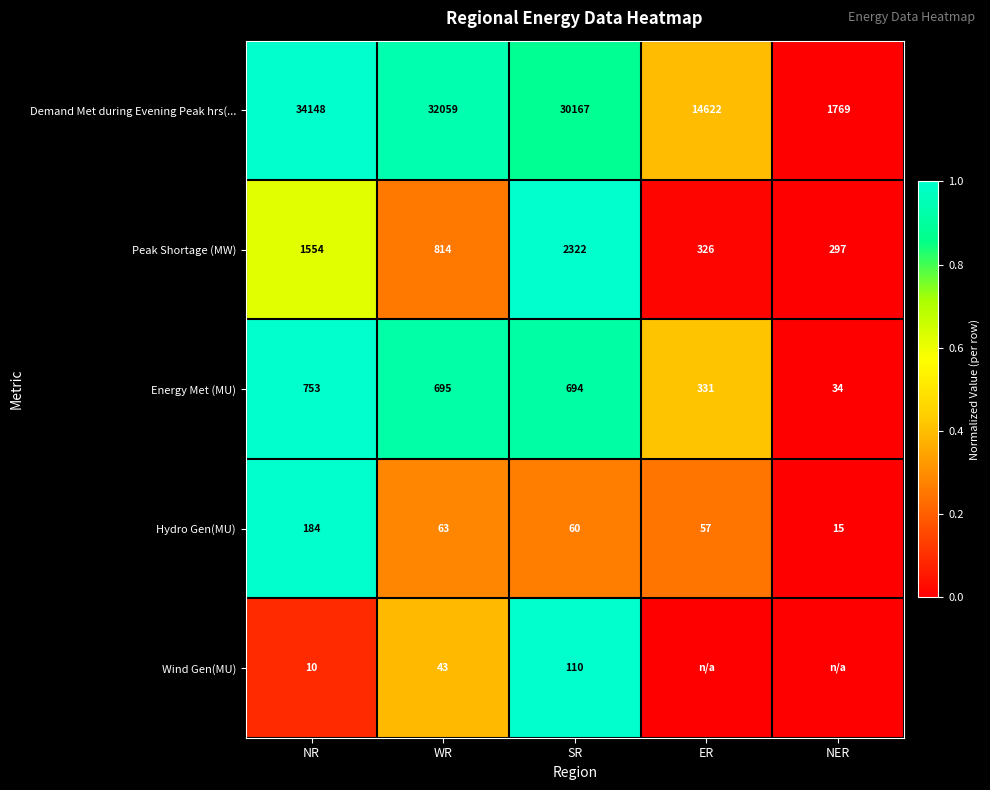

Which category has the highest value across all series?

NR